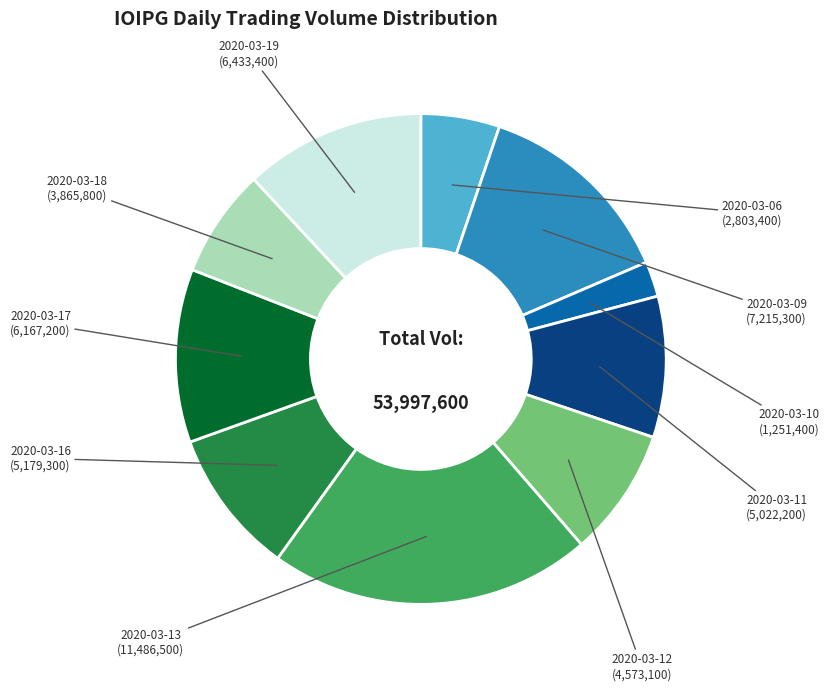

The 2020-03-10 slice represents 2% of the pie. True or false?

True